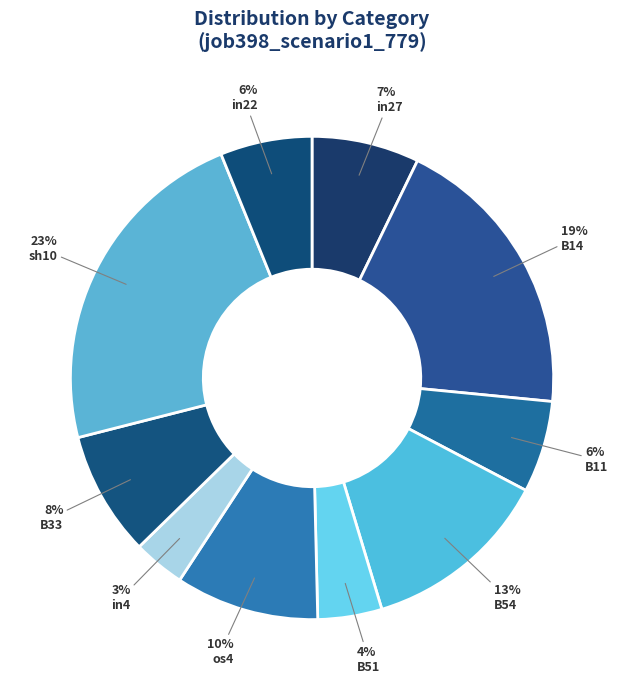

How many segments does this pie chart have?

10